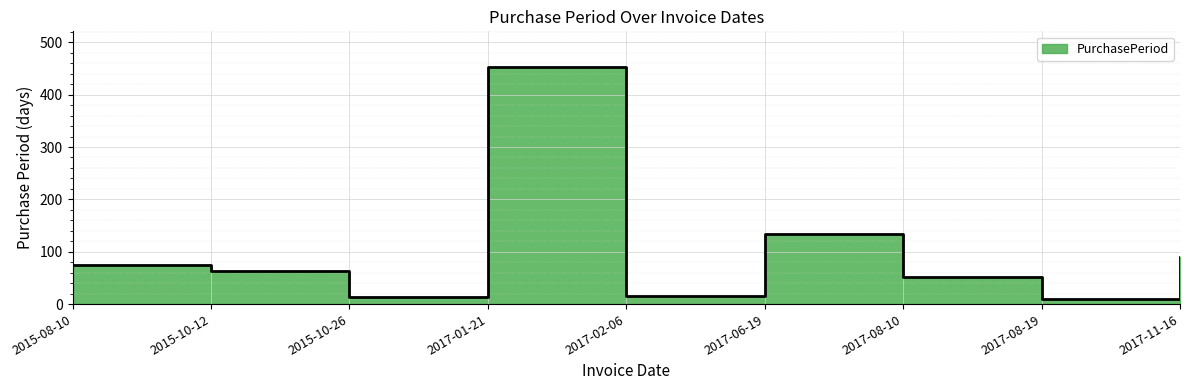

How many lines are shown in the chart?

1